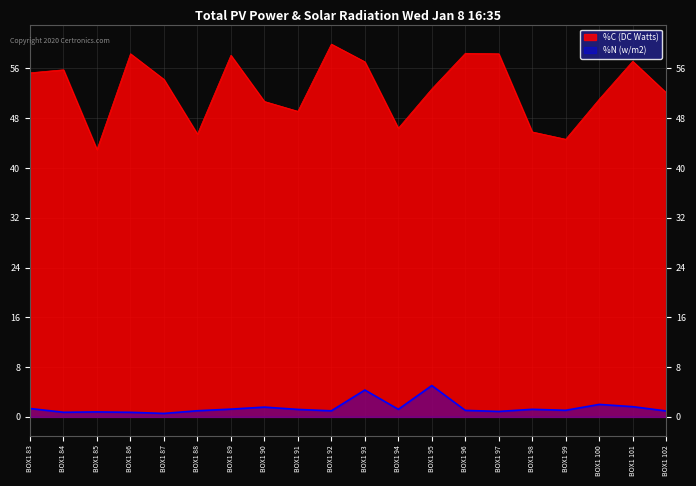

Where is the first local minimum for %N?

BOX1 84